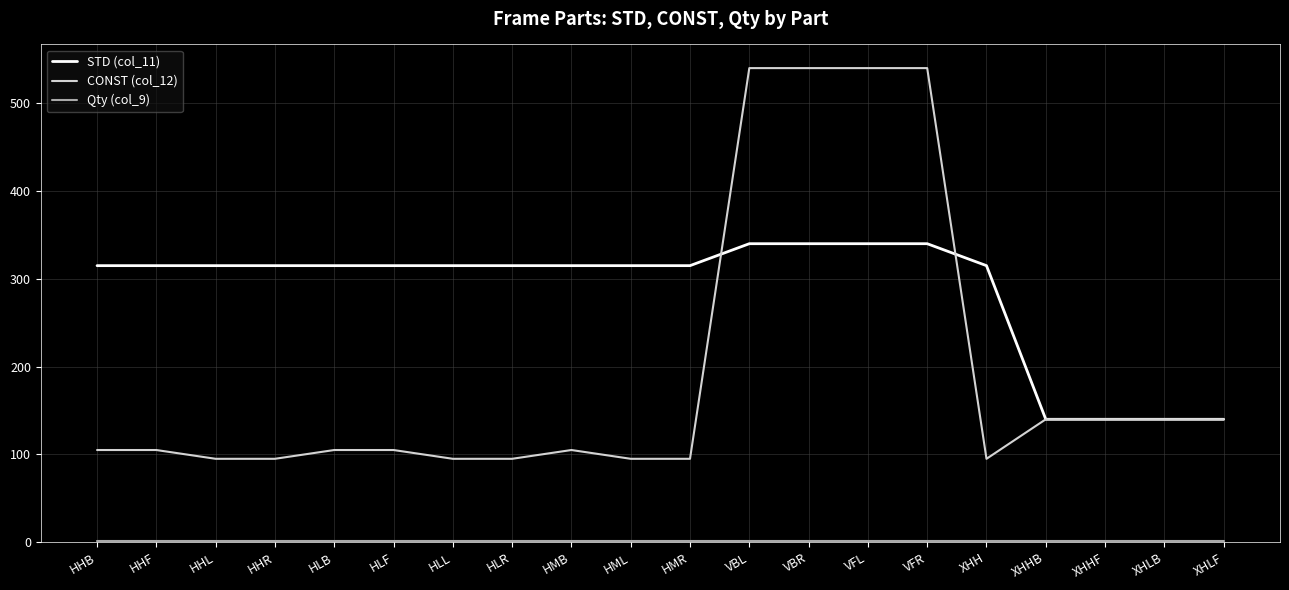

Which series has the largest total across all categories?

STD (col_11)